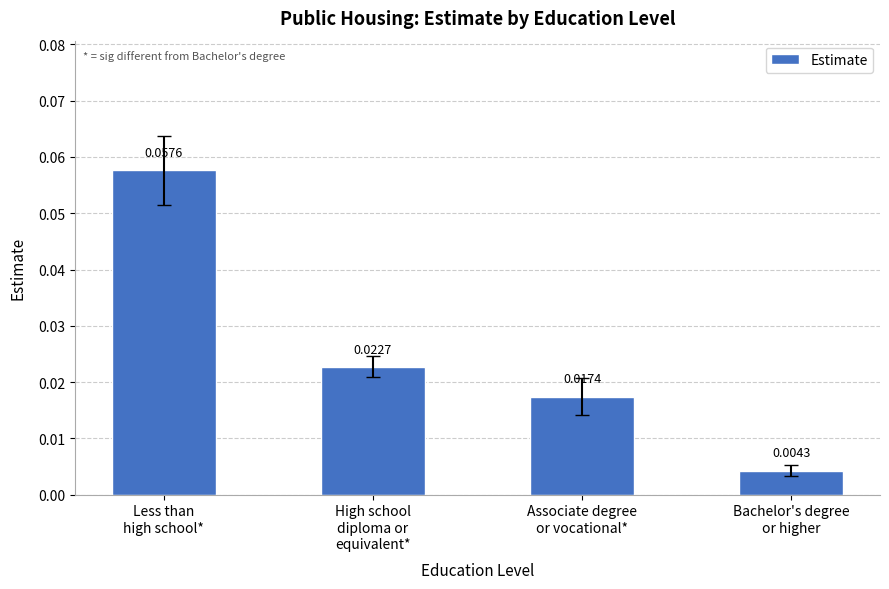

At which label is the value closest to 0?

Bachelor's degree
or higher